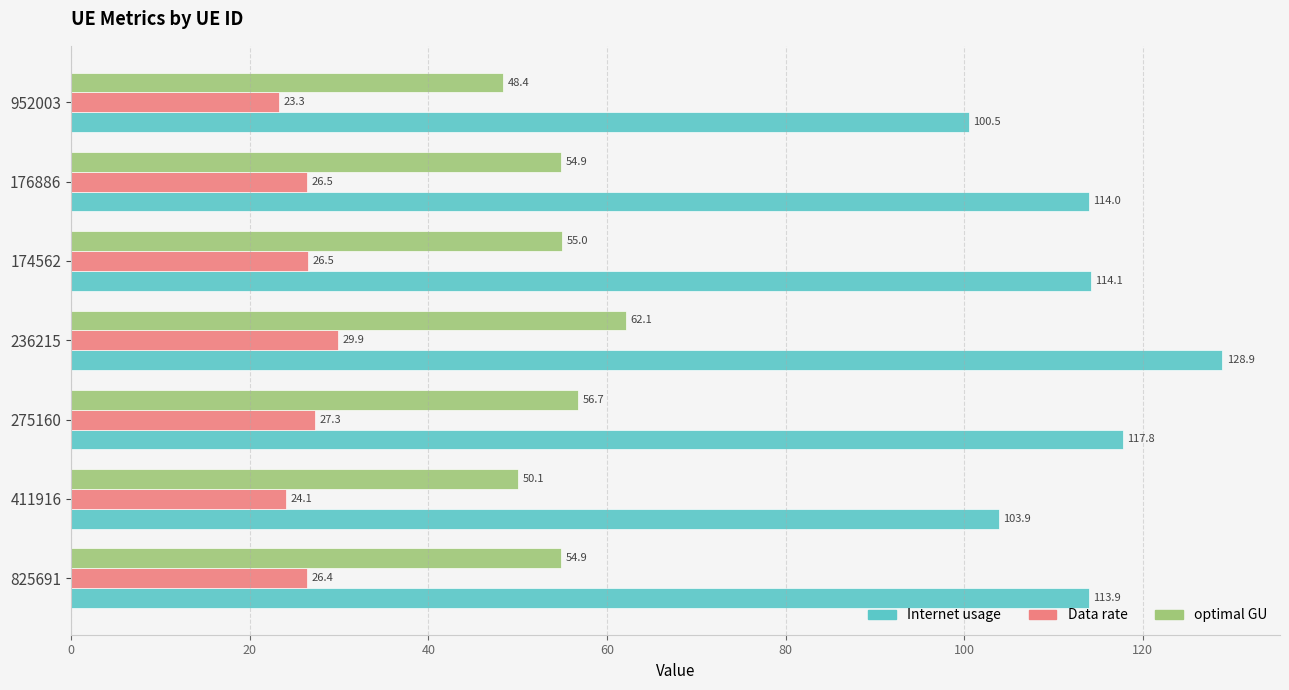

Between 411916 and 275160, which series saw the biggest shift?

Internet usage